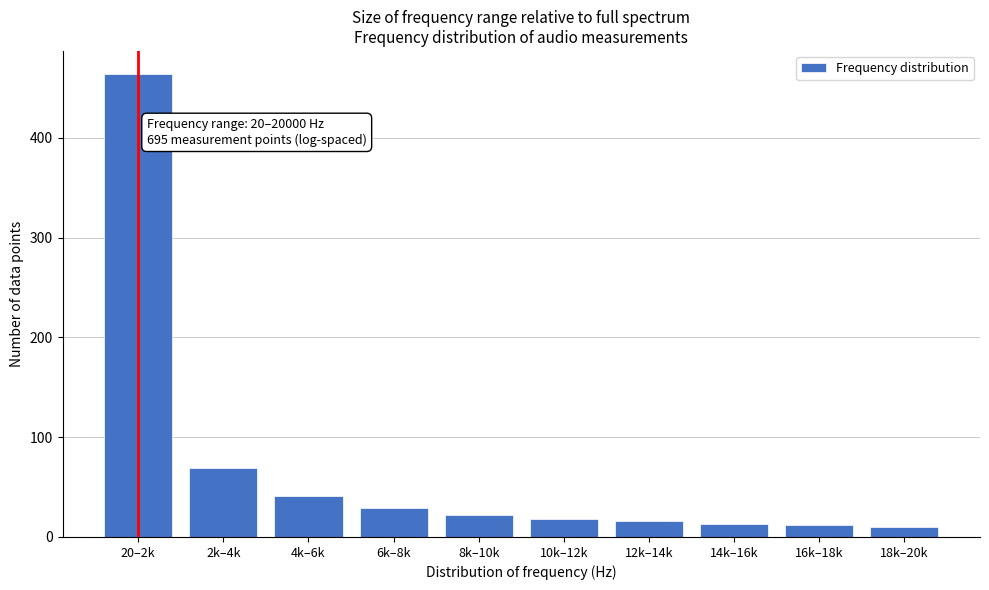

What is the change in value from 4k–6k to 6k–8k?

-12